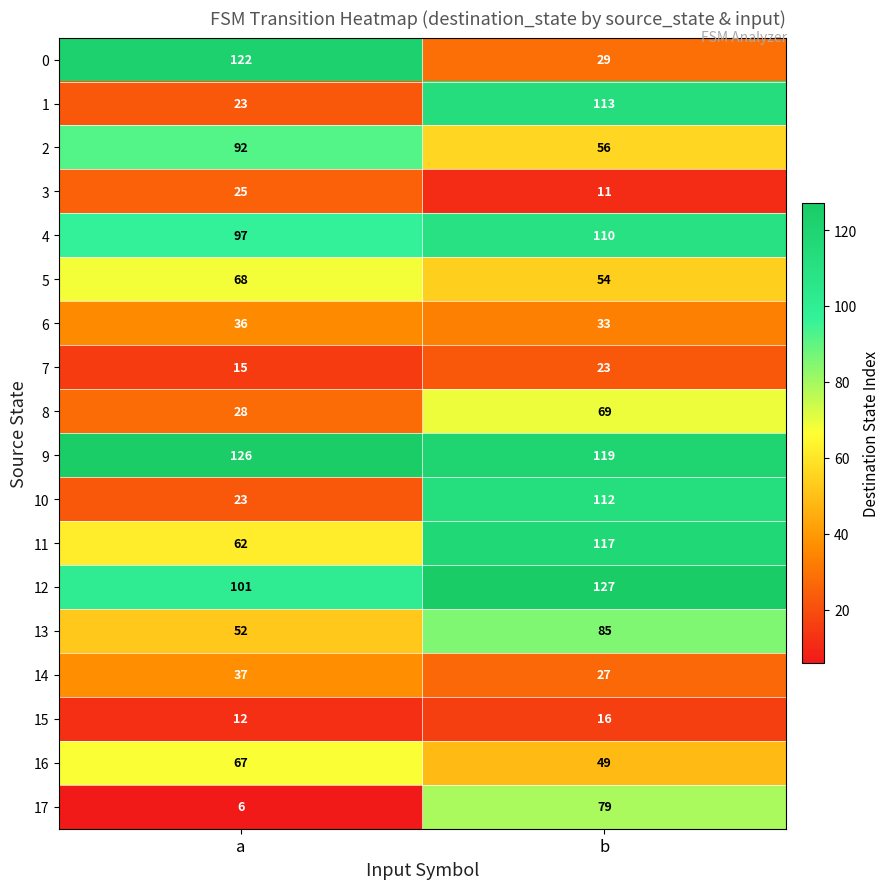

Is it true that 2 equals 56 at b?

True